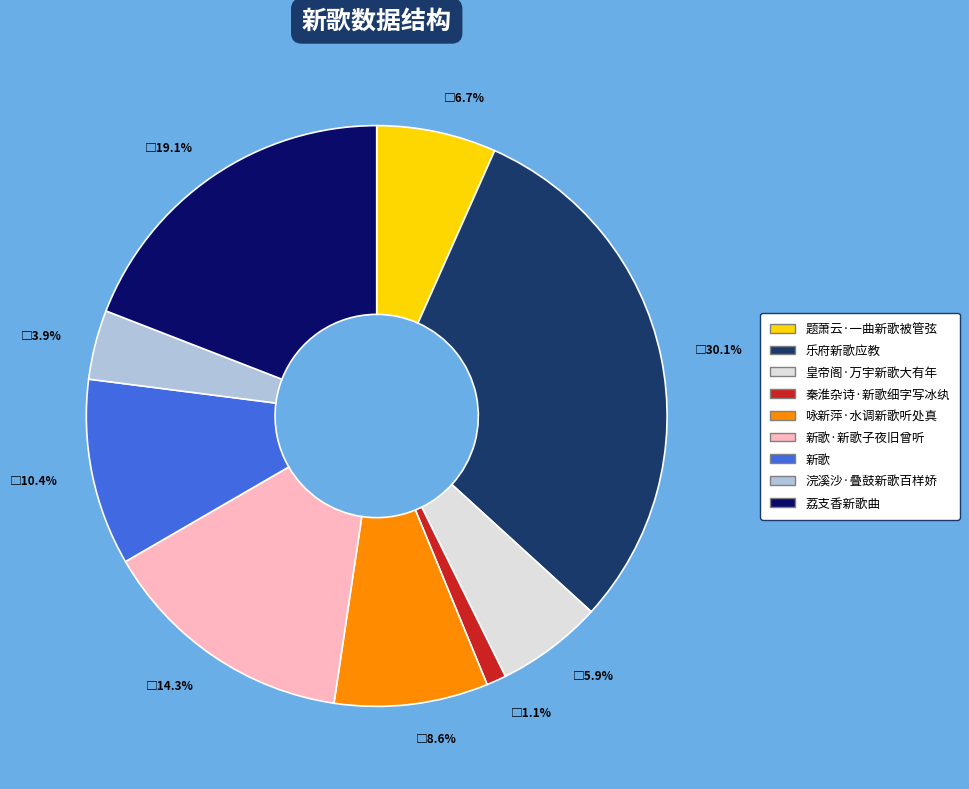

How much of the chart is everything except 乐府新歌应教?

69.9%